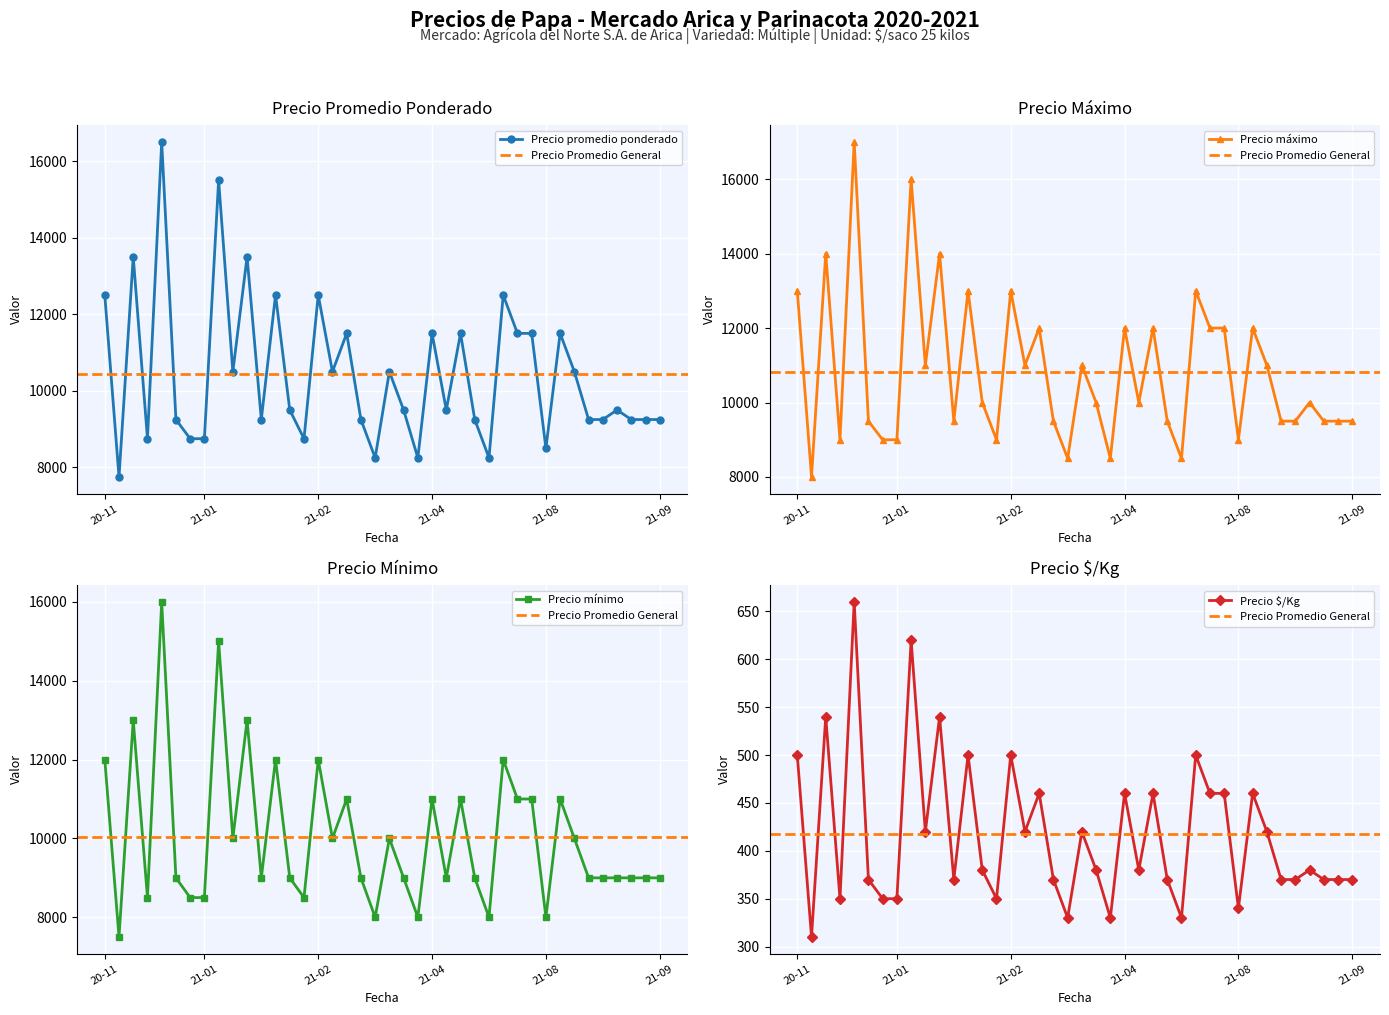

How many lines are shown in the chart?

4